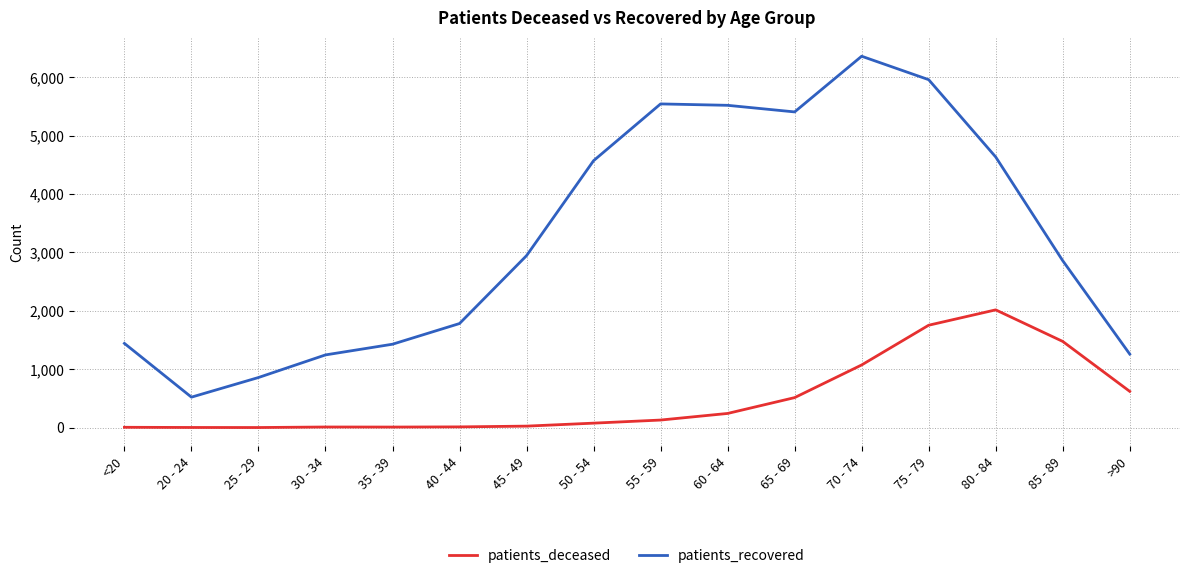

Which series has the largest range (max minus min)?

patients_recovered